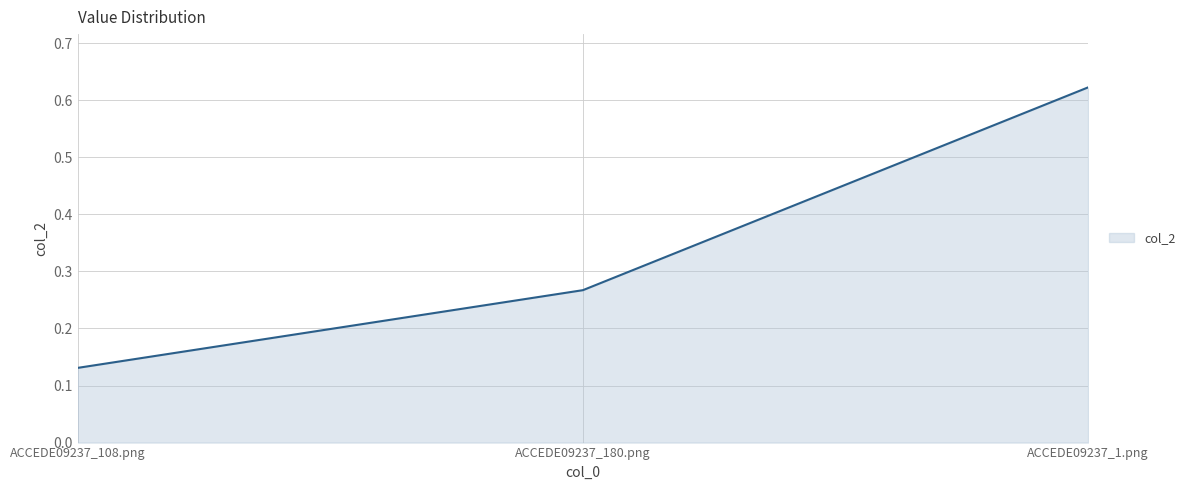

Which label corresponds to the largest value in the chart?

ACCEDE09237_1.png